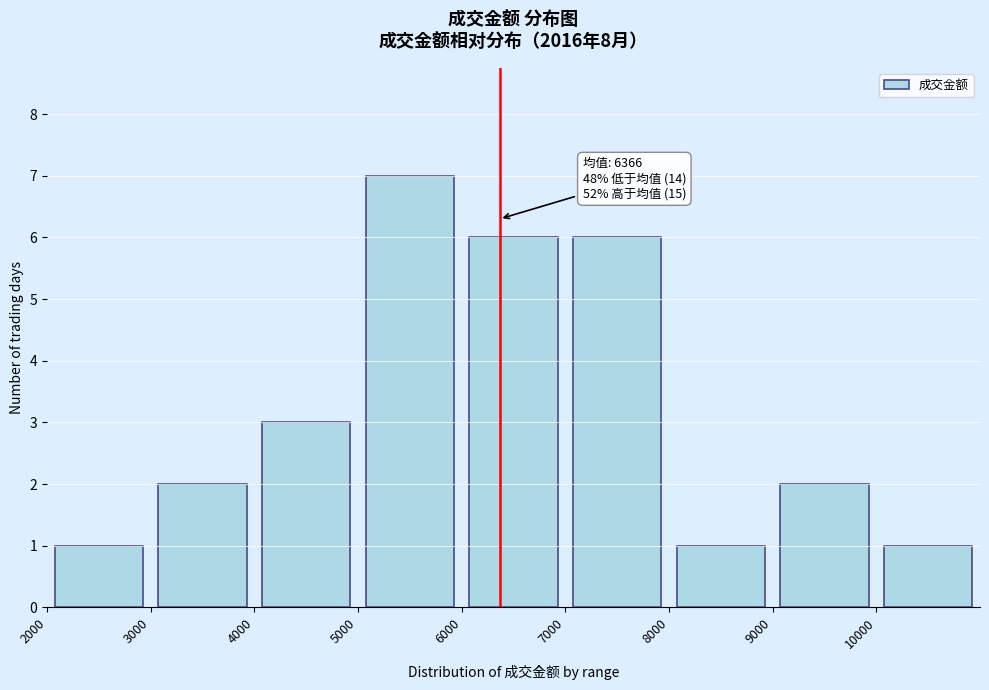

Which range on the x-axis has the tallest bar?

5000 to 6000